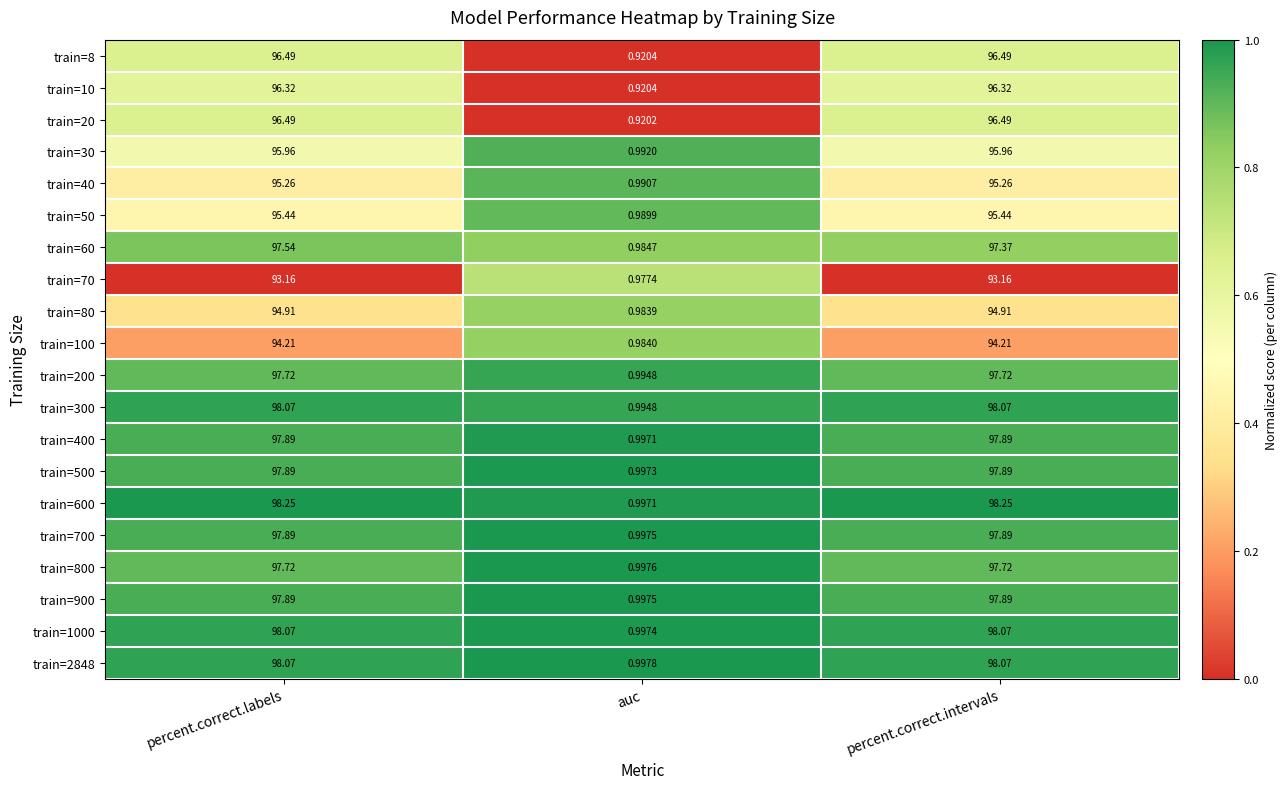

Is the value of train=600 at percent.correct.labels greater than the value of train=100 at percent.correct.intervals?

Yes